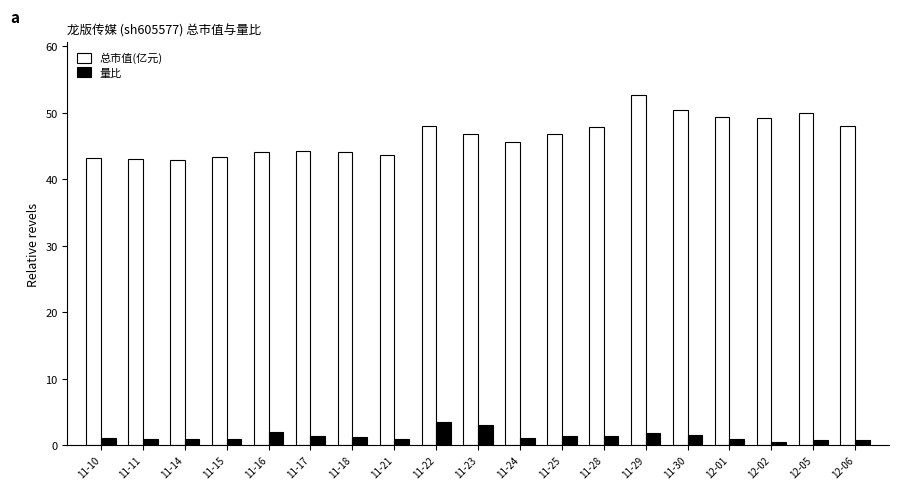

Which category has the highest value in the 总市值(亿元) series?

11-29